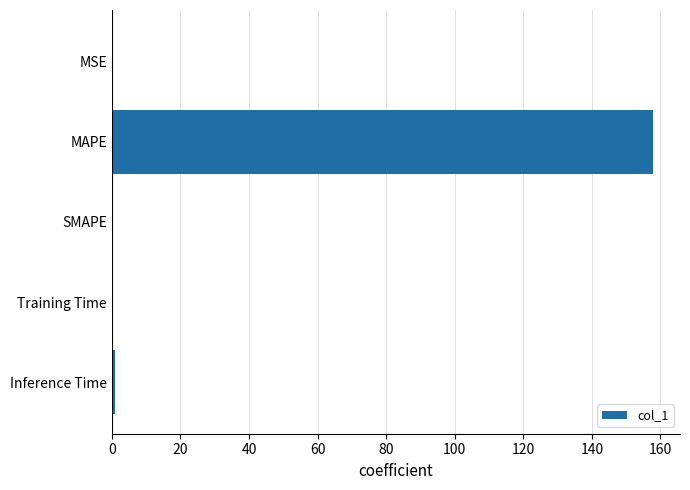

What is the average value?

31.8